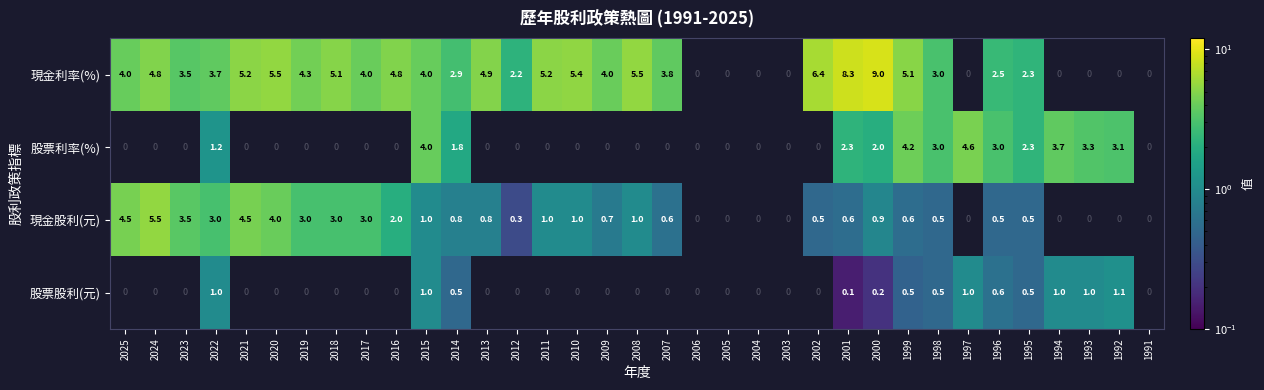

What is the difference between the 現金股利(元) values at 1995 and 2014?

0.3